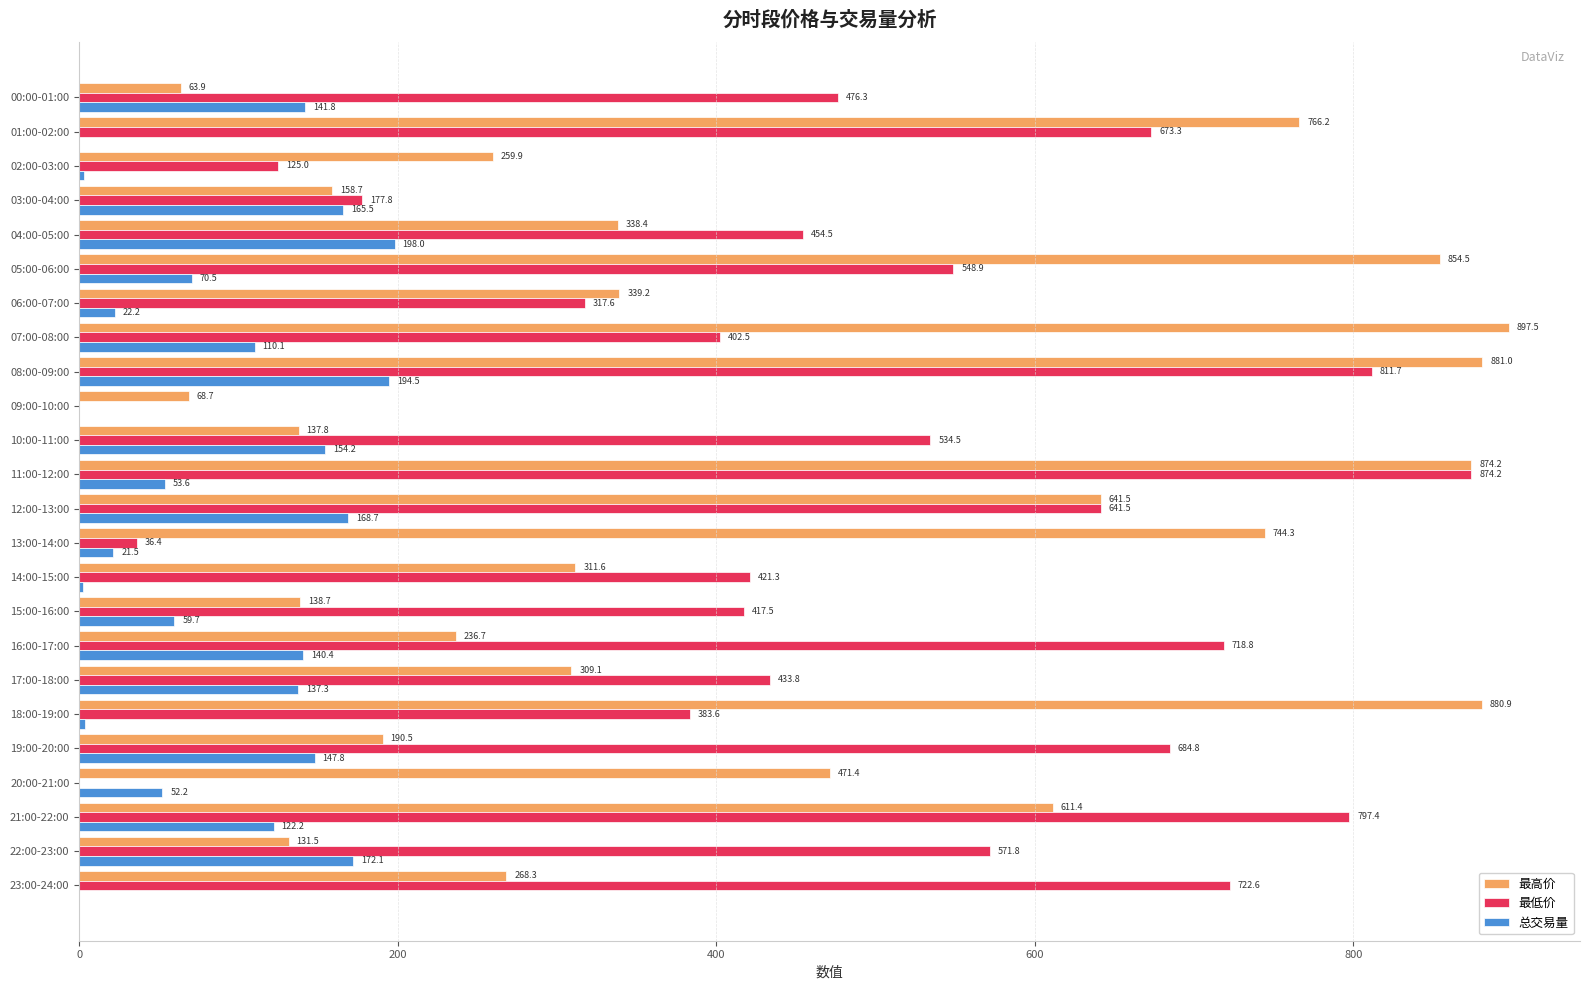

True or false: 最低价 has a value of 38.6 at 02:00-03:00.

False